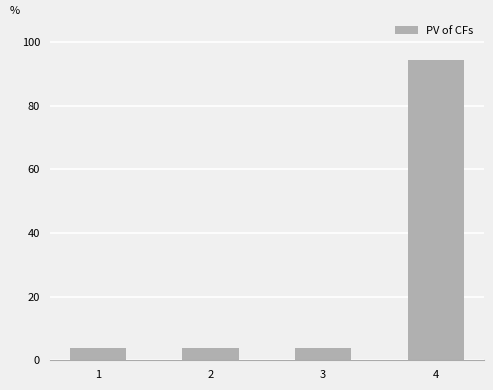

The value at 2 is 3.8. True or false?

True